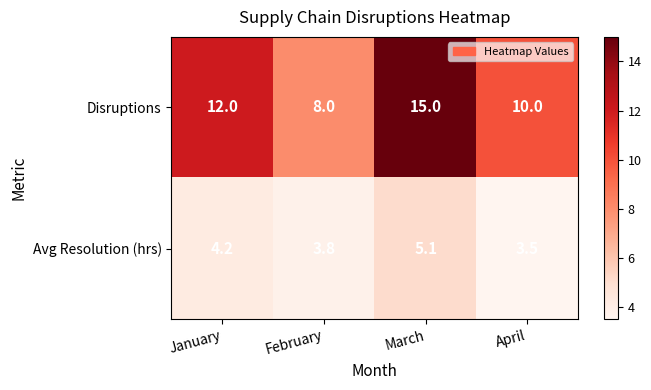

At which category is the sum across all series the highest?

March